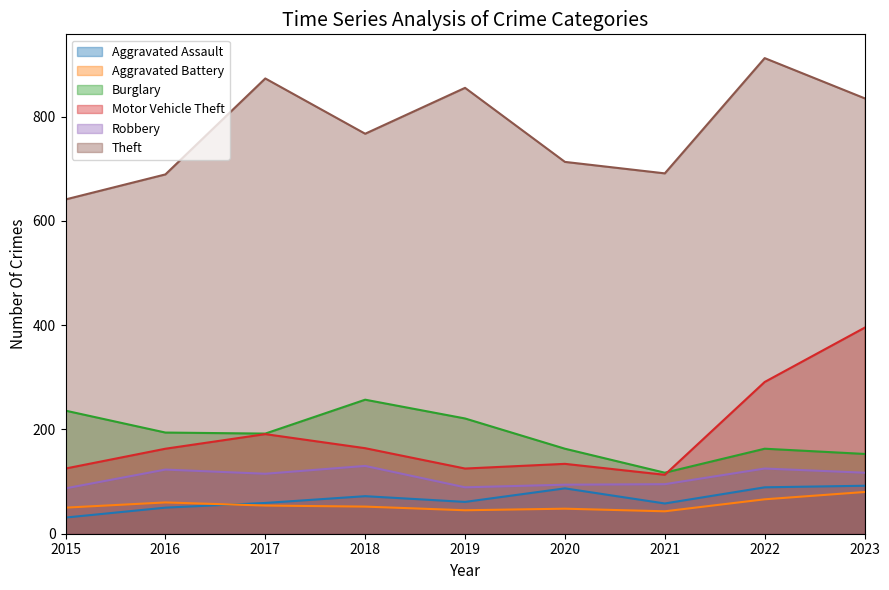

Rank the series at 2019 from lowest to highest value.

Aggravated Battery, Aggravated Assault, Robbery, Motor Vehicle Theft, Burglary, Theft